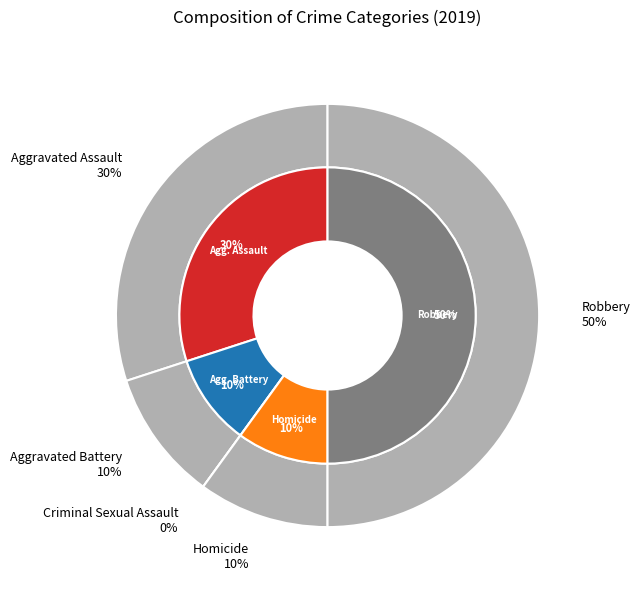

Does Aggravated Battery account for over 50% of the chart?

No